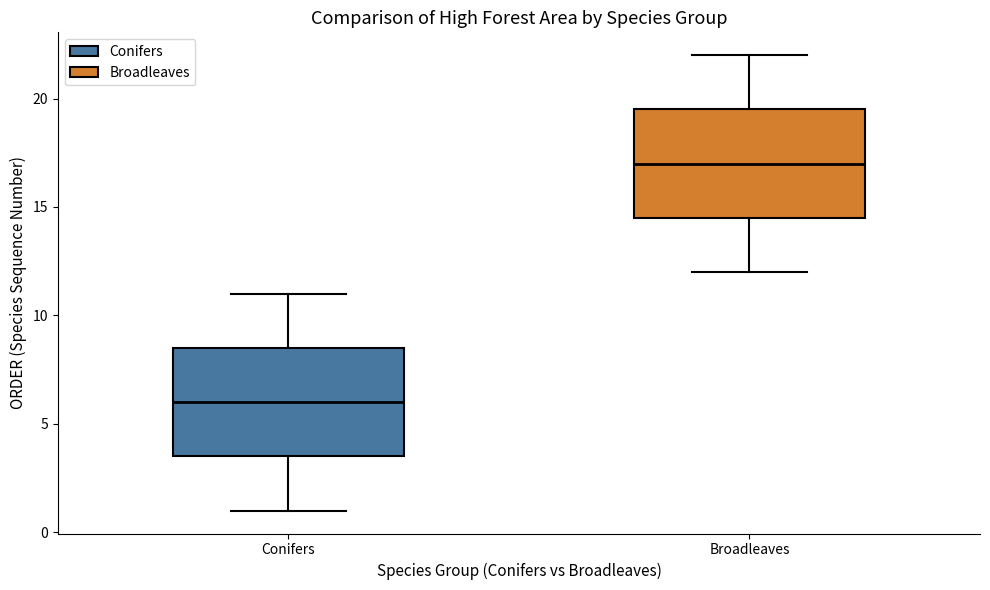

Reading left to right, read every box against the y-axis: the position of its median line, the range the box covers, and the ends of its whiskers. The values are not printed on the chart, so give them approximately, as read against the axis.

Conifers: median 6.0, box 3.5 to 8.5, whiskers 1.0 to 11.0
Broadleaves: median 17.0, box 14.5 to 19.5, whiskers 12.0 to 22.0